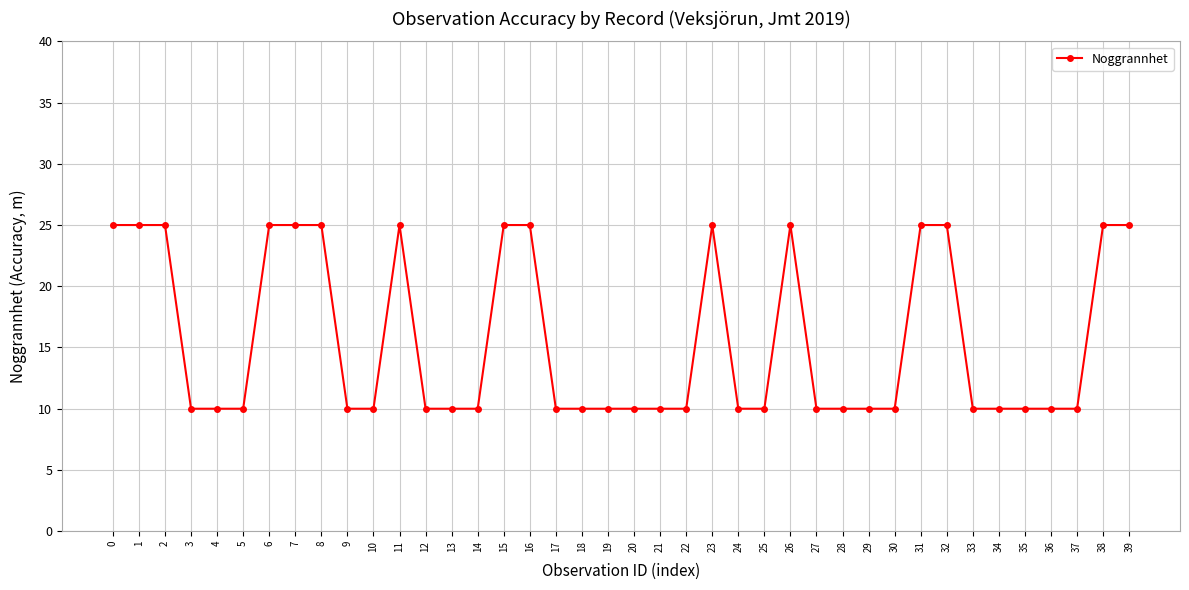

Read the value at 35, to the nearest 5.

10